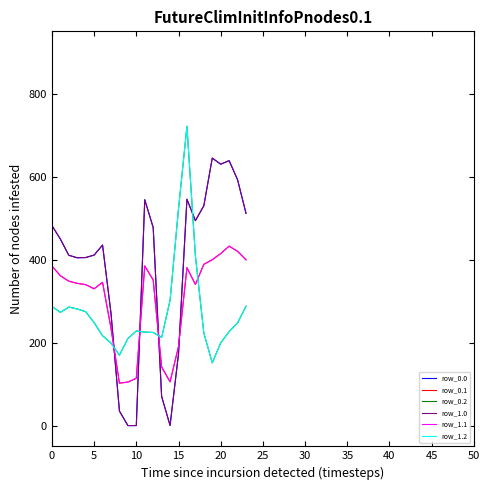

Does the chart have visible grid lines?

No